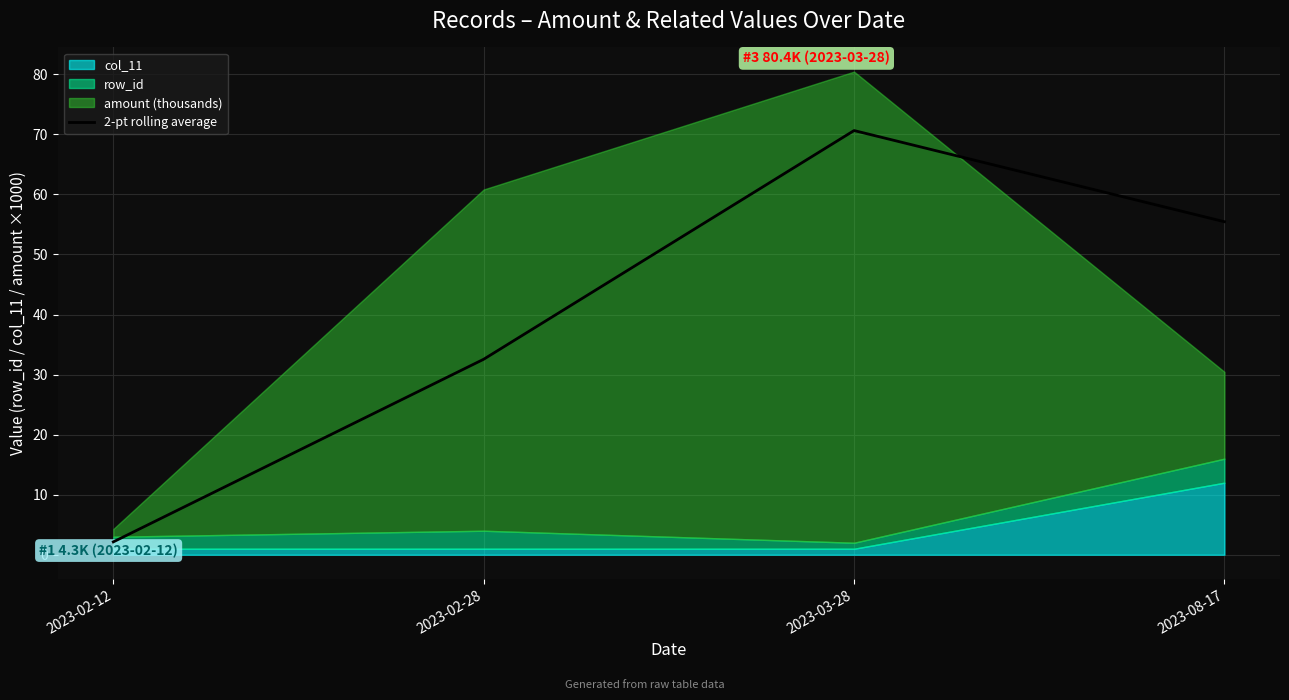

Rank the categories by 2-pt rolling average value from lowest to highest.

2023-02-12, 2023-02-28, 2023-08-17, 2023-03-28